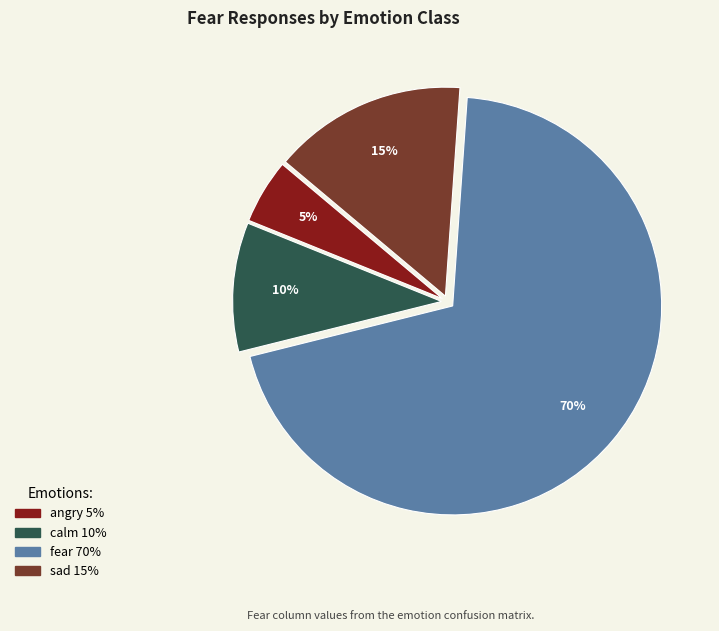

To the nearest percent, what is the difference between the largest and smallest slice percentages?

65%